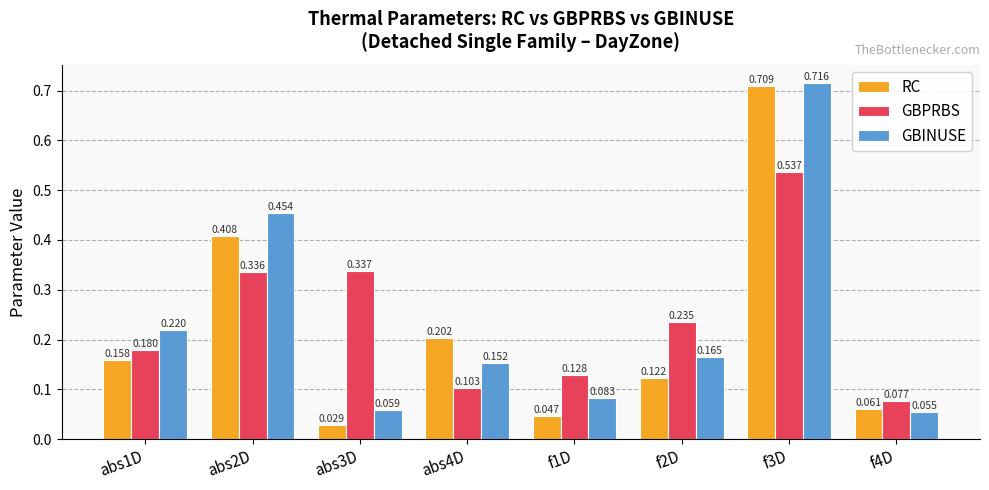

List the labels in order of GBINUSE value, smallest first.

f4D, abs3D, f1D, abs4D, f2D, abs1D, abs2D, f3D